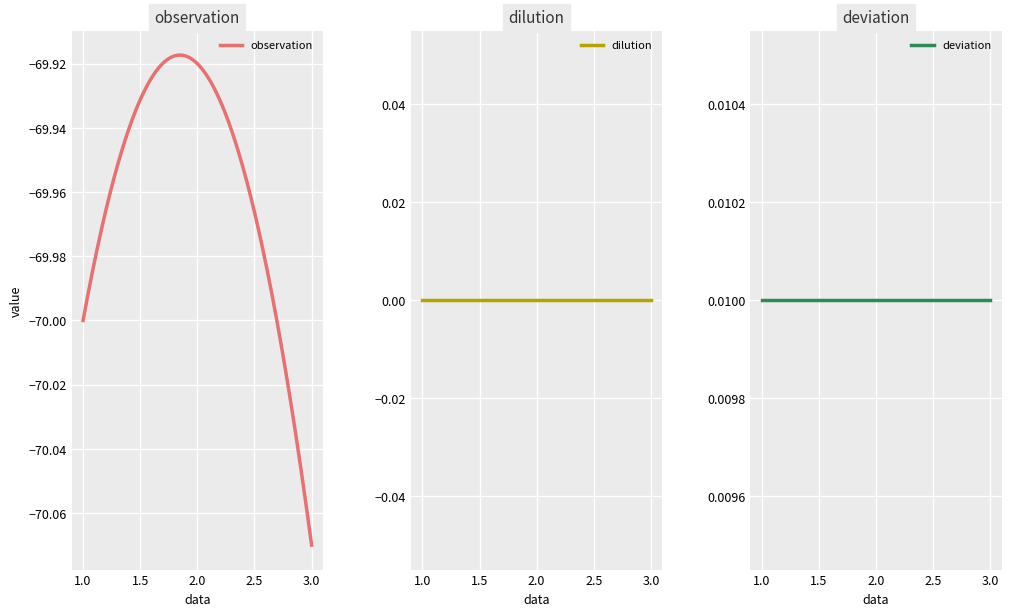

At which label does observation reach its peak?

2